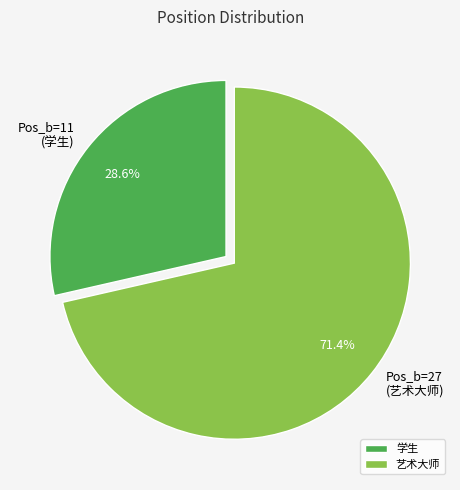

Do 学生 and 艺术大师 together represent more than half of the pie?

Yes